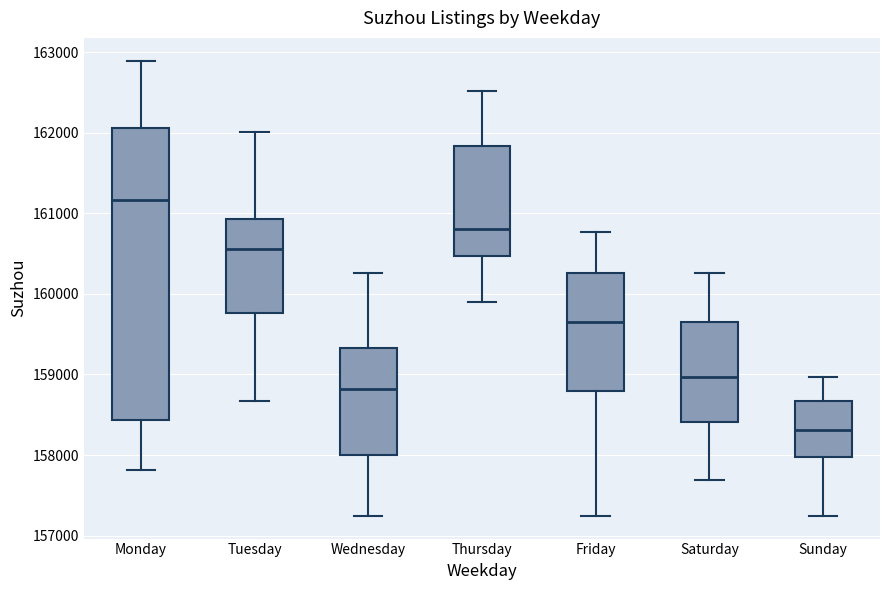

Comparing the boxes themselves (not the whiskers), which one is the tallest?

Monday